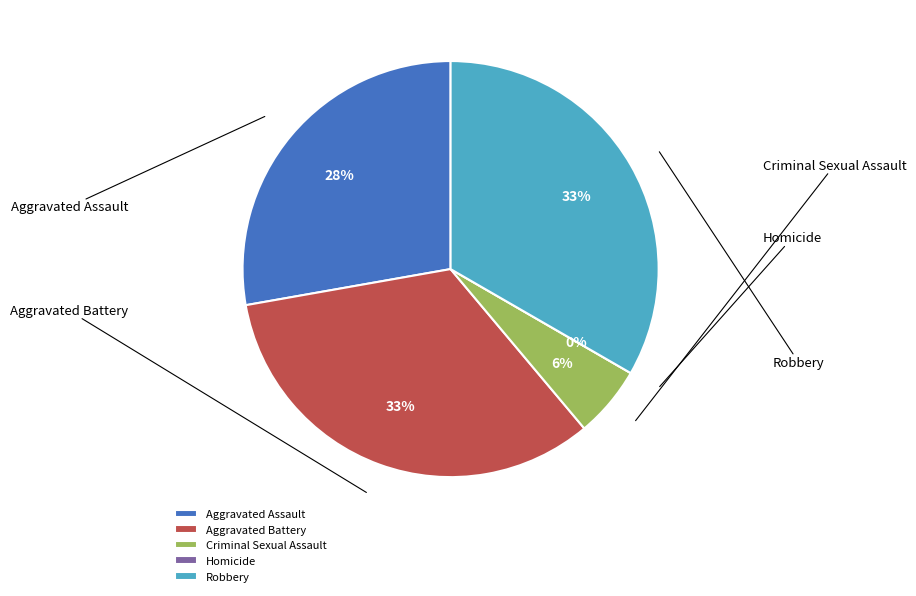

What percentage is the Robbery slice, to the nearest percent?

33%